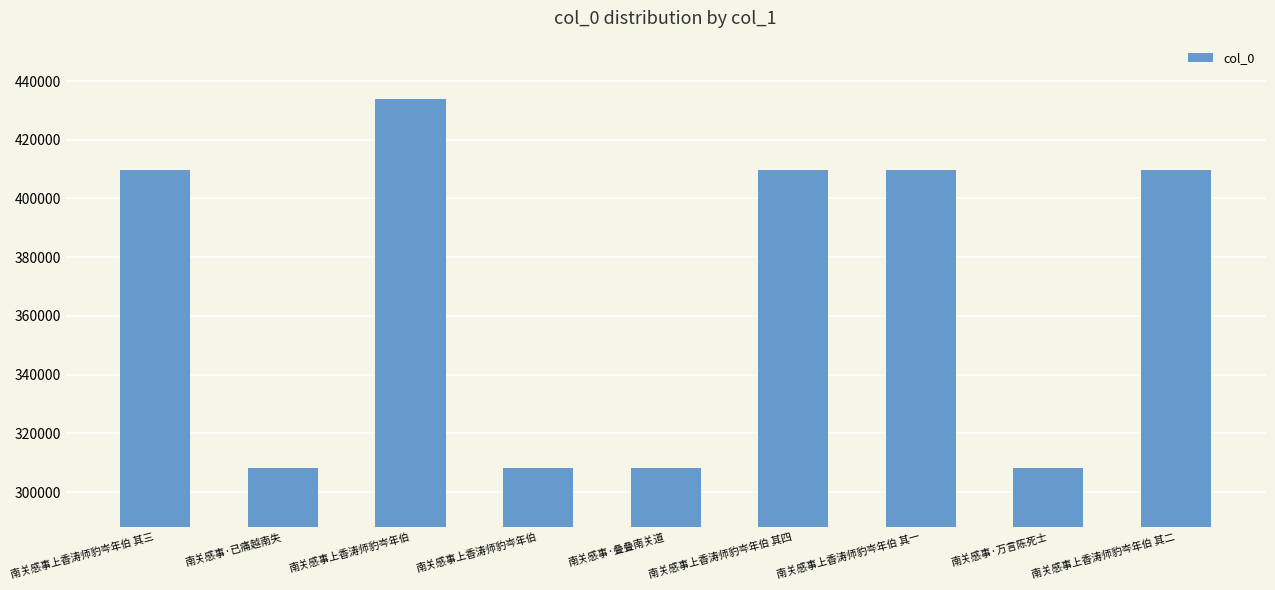

How many values are below 409523?

4